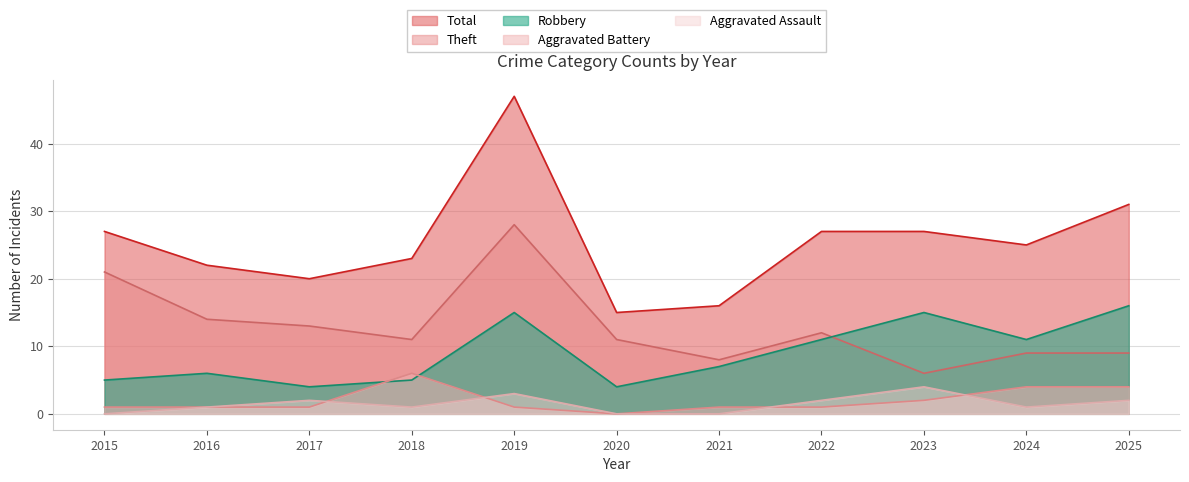

What value does the Aggravated Assault series have at 2022?

2